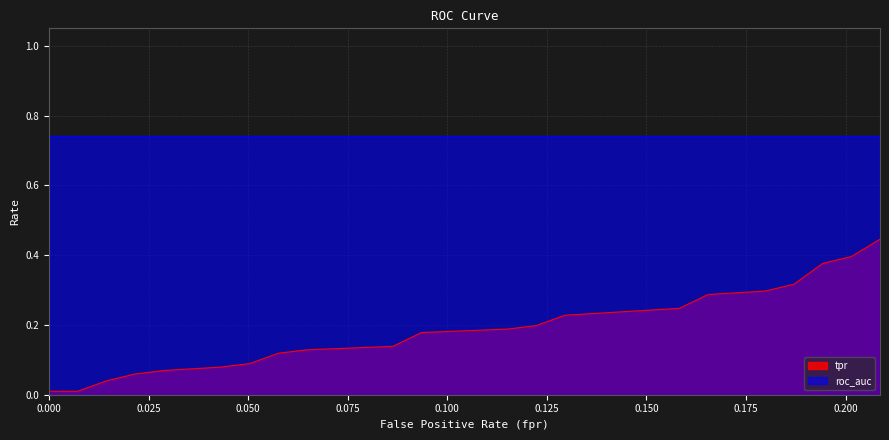

True or false: the data shows 0.1 at 0.1294964028776978.

False